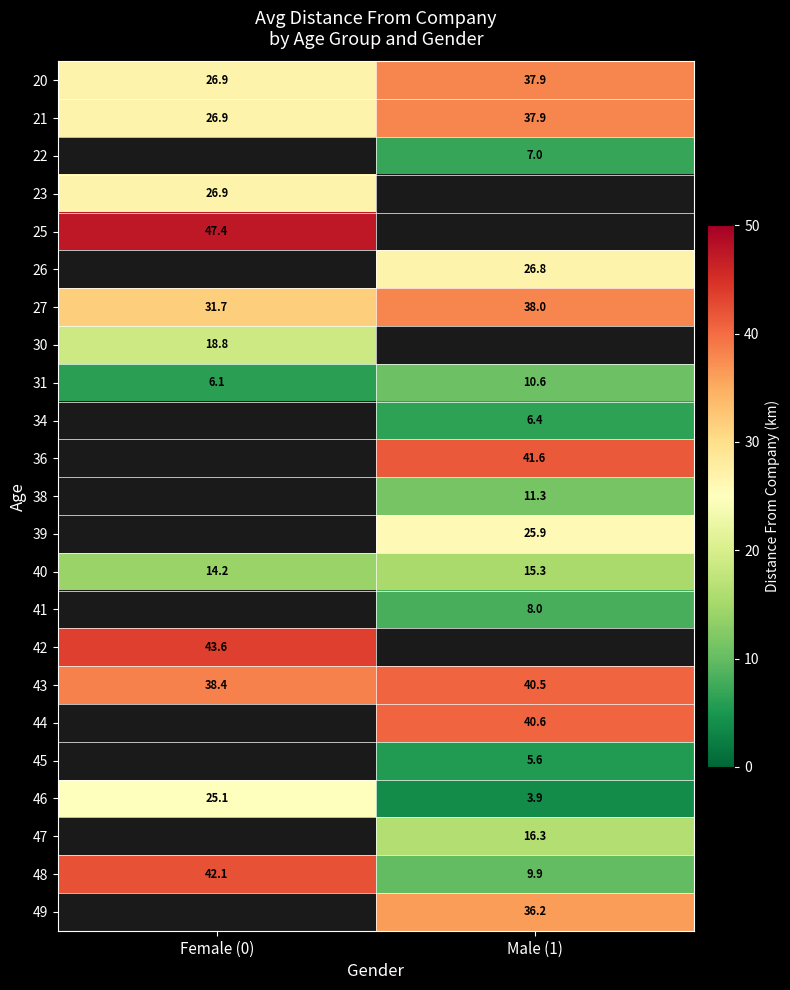

Where does the 31 series first go above 10?

Male (1)